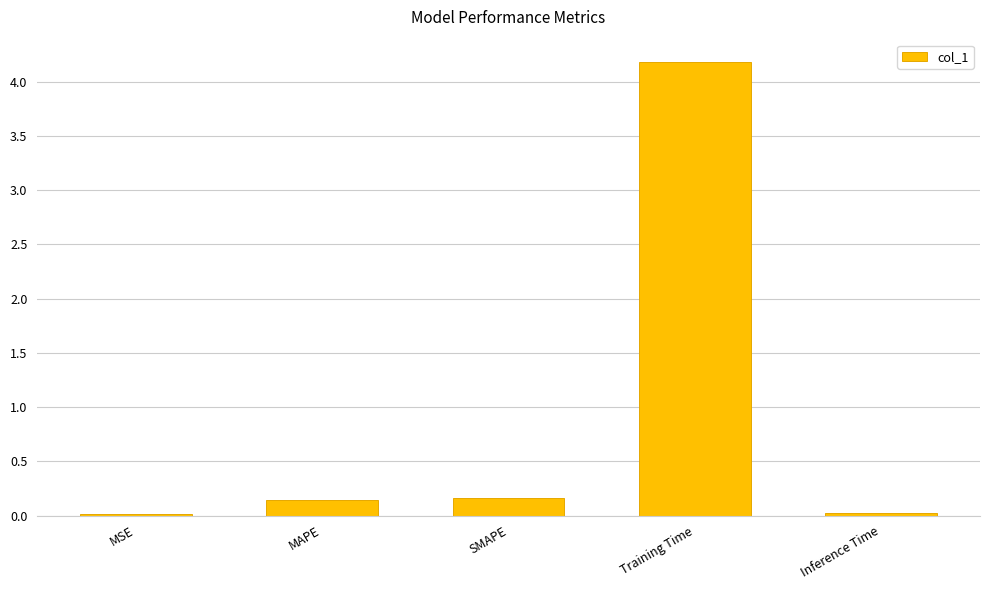

What is the maximum value shown in the chart?

4.2